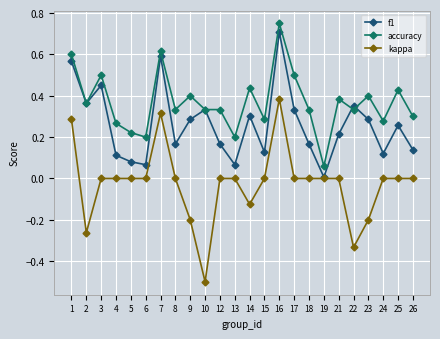

Is the value of f1 at 16 greater than the value of kappa at 3?

Yes